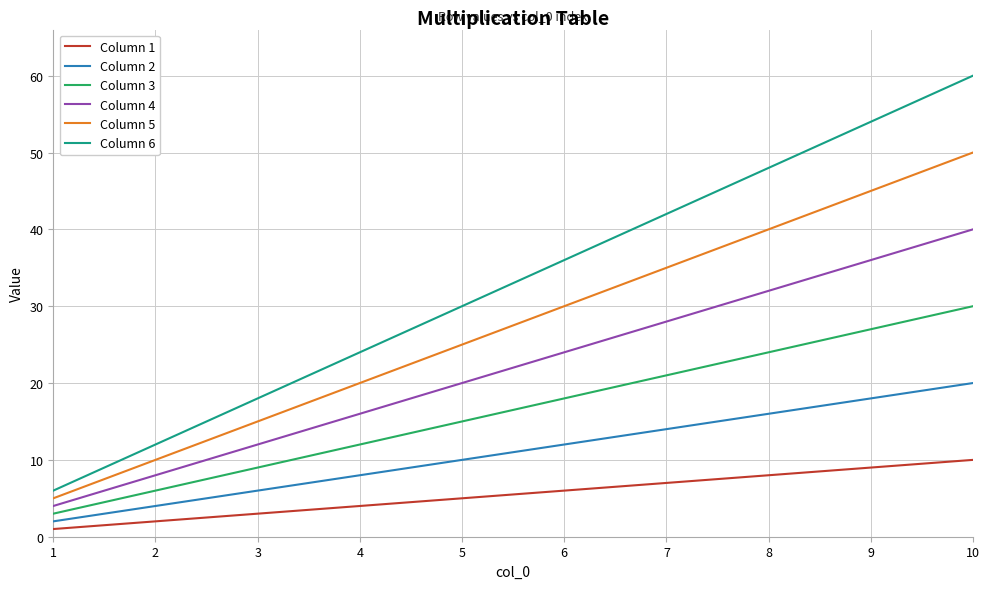

Is the value of Column 2 at 9 greater than the value of Column 1 at 4?

Yes